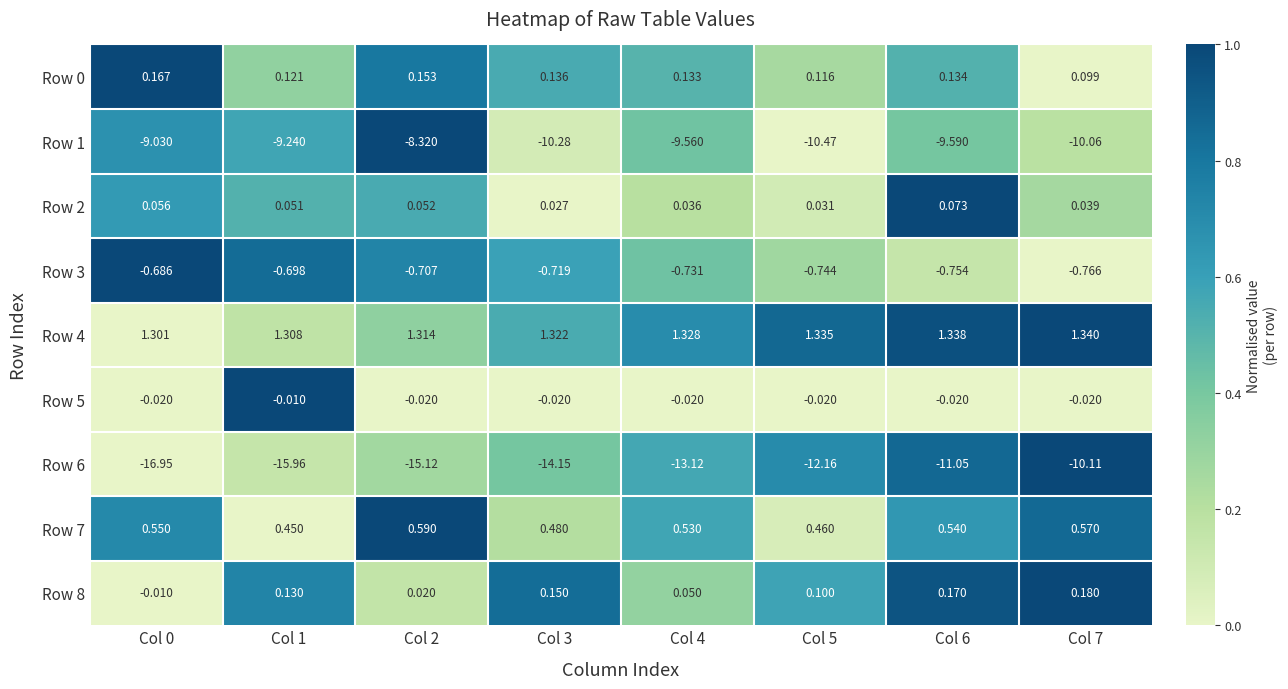

How many distinct data groups are displayed?

9